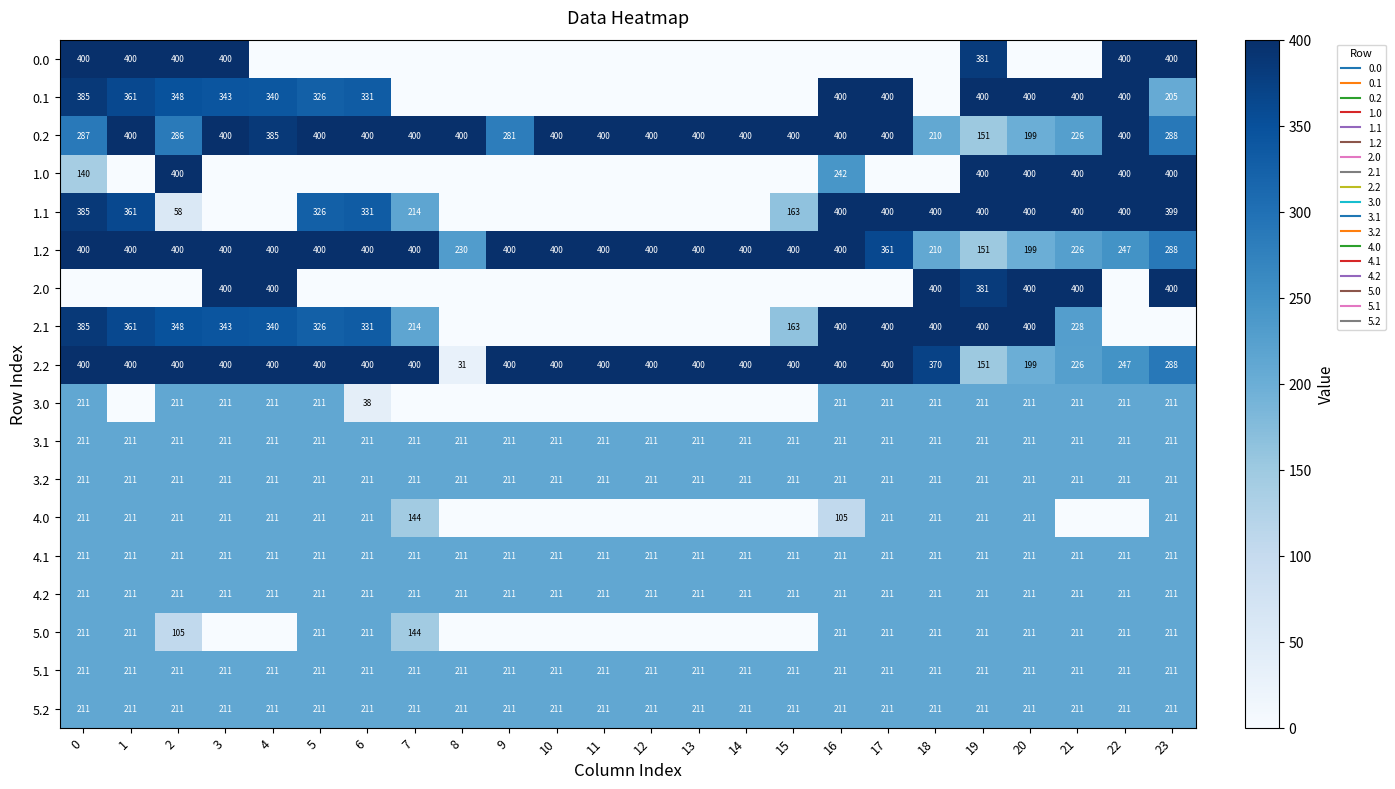

What is the sum of all row_10 values?

5064.0